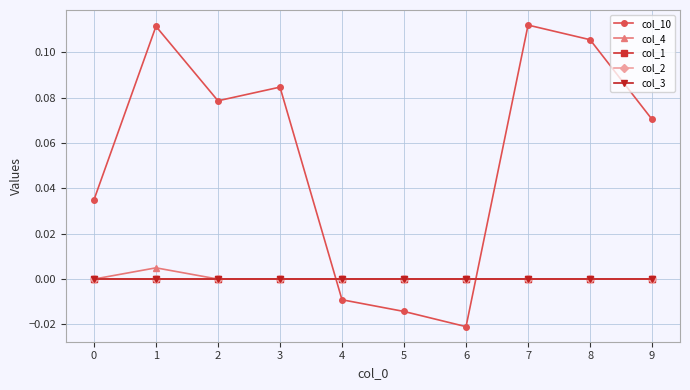

Is this an area chart (filled region under the line)?

No